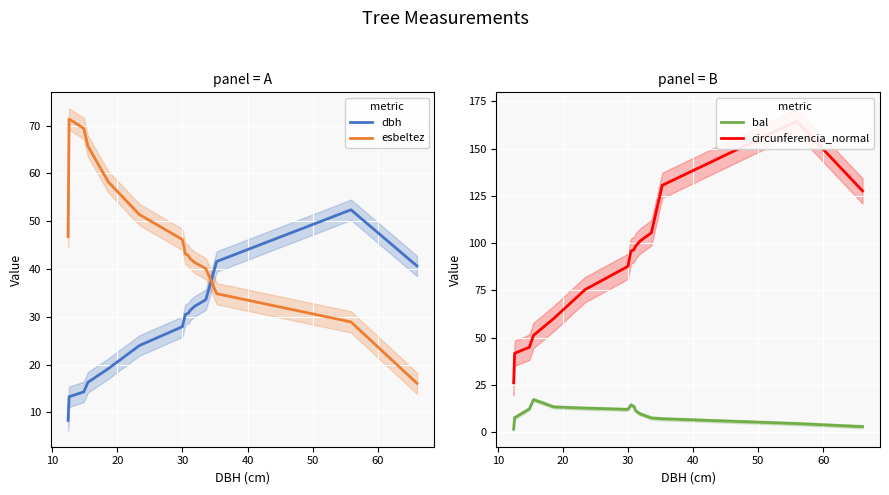

After their last crossing, which series has the higher values: dbh or esbeltez?

dbh